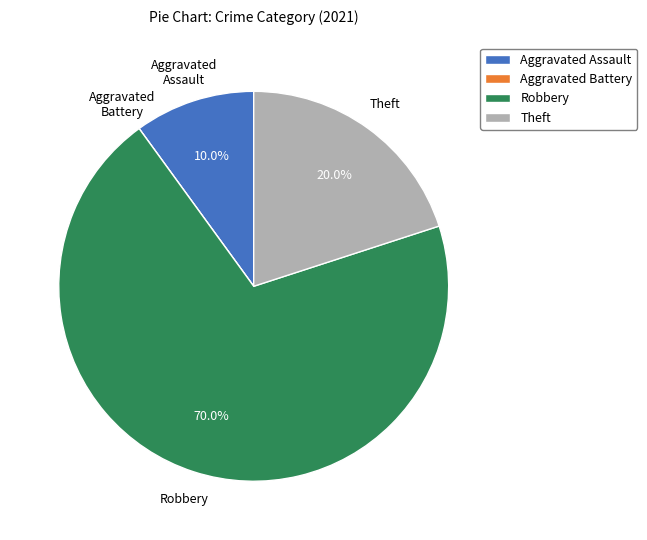

True or false: Aggravated Assault accounts for 4% of the total.

False